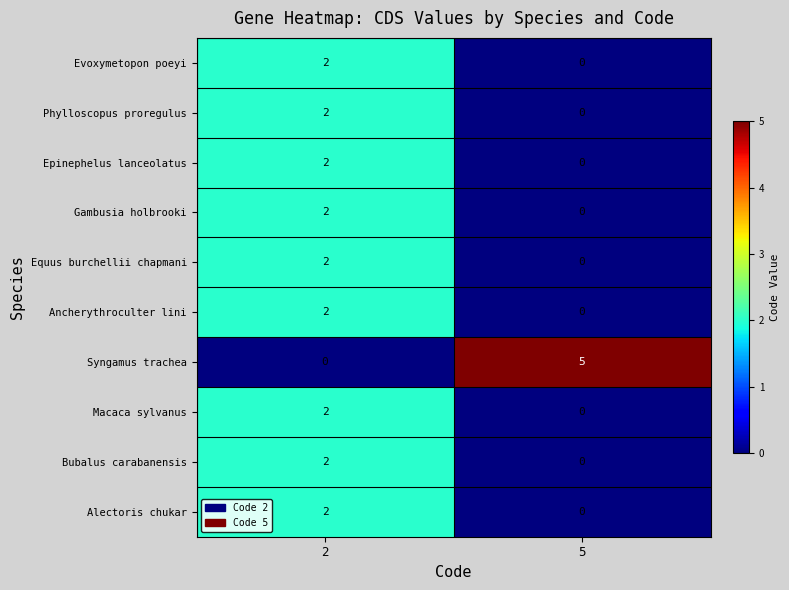

Reading left to right, extract all data points from this chart.

Evoxymetopon poeyi: 2=2	5=0
Phylloscopus proregulus: 2=2	5=0
Epinephelus lanceolatus: 2=2	5=0
Gambusia holbrooki: 2=2	5=0
Equus burchellii chapmani: 2=2	5=0
Ancherythroculter lini: 2=2	5=0
Syngamus trachea: 2=0	5=5
Macaca sylvanus: 2=2	5=0
Bubalus carabanensis: 2=2	5=0
Alectoris chukar: 2=2	5=0